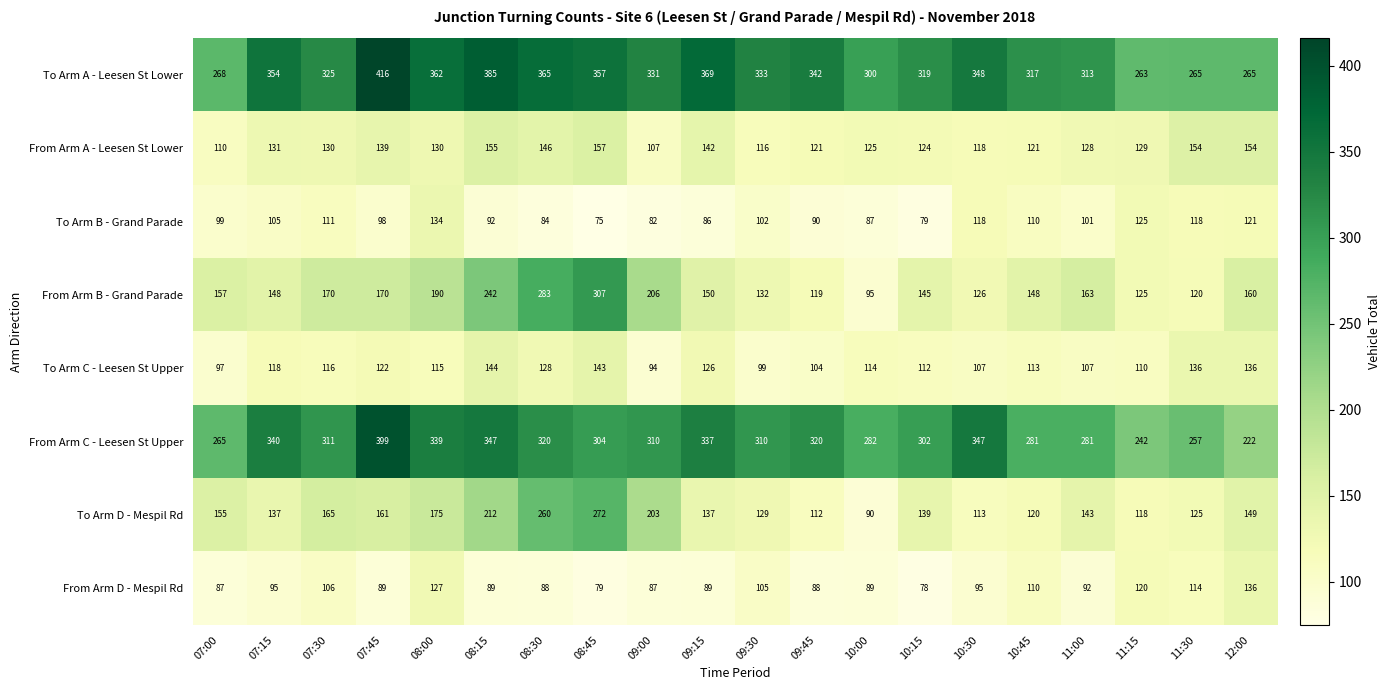

At which label is From Arm D - Mespil Rd closest to 107?

07:30